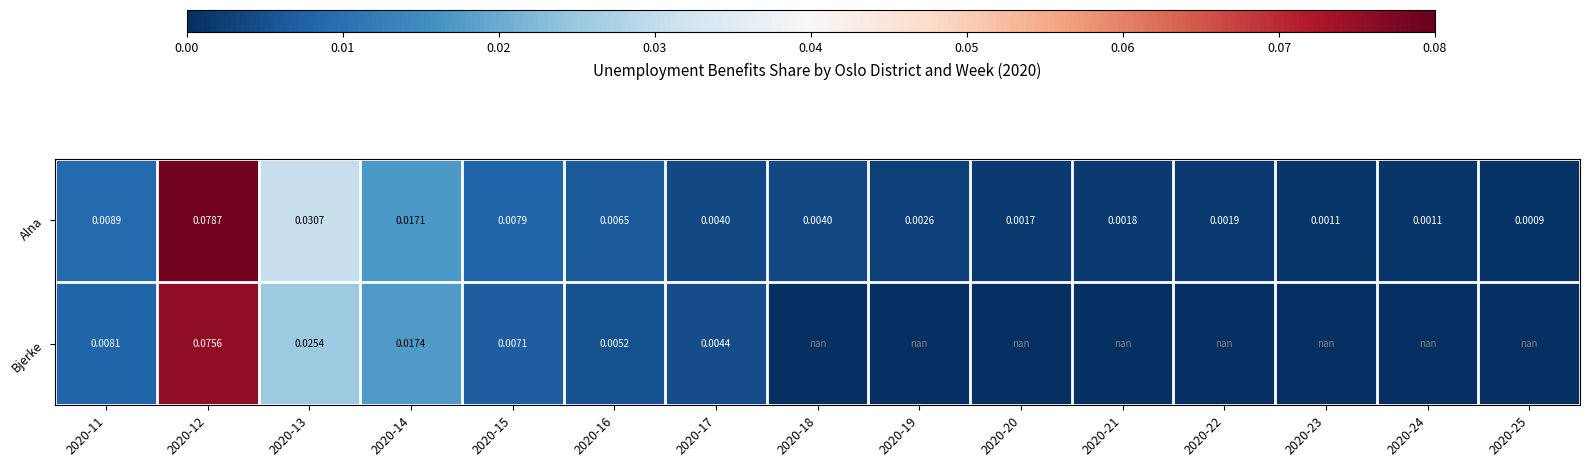

Between 2020-15 and 2020-17, which series saw the biggest shift?

Alna